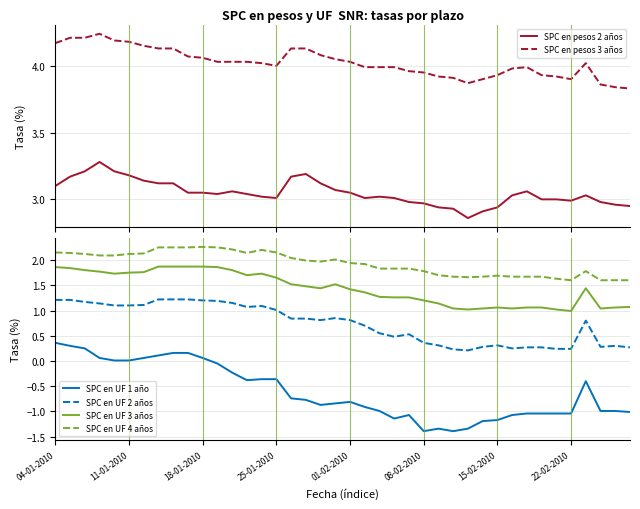

What is the difference between the maximum and minimum values in the SPC en UF 1 año series?

1.8